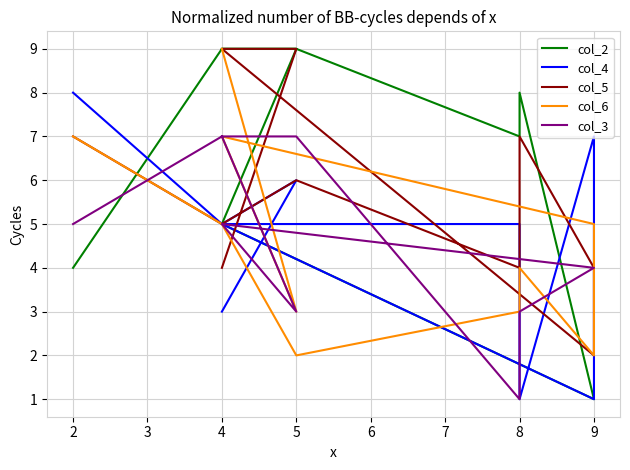

Count the col_5 values in the range 4 to 7.

7